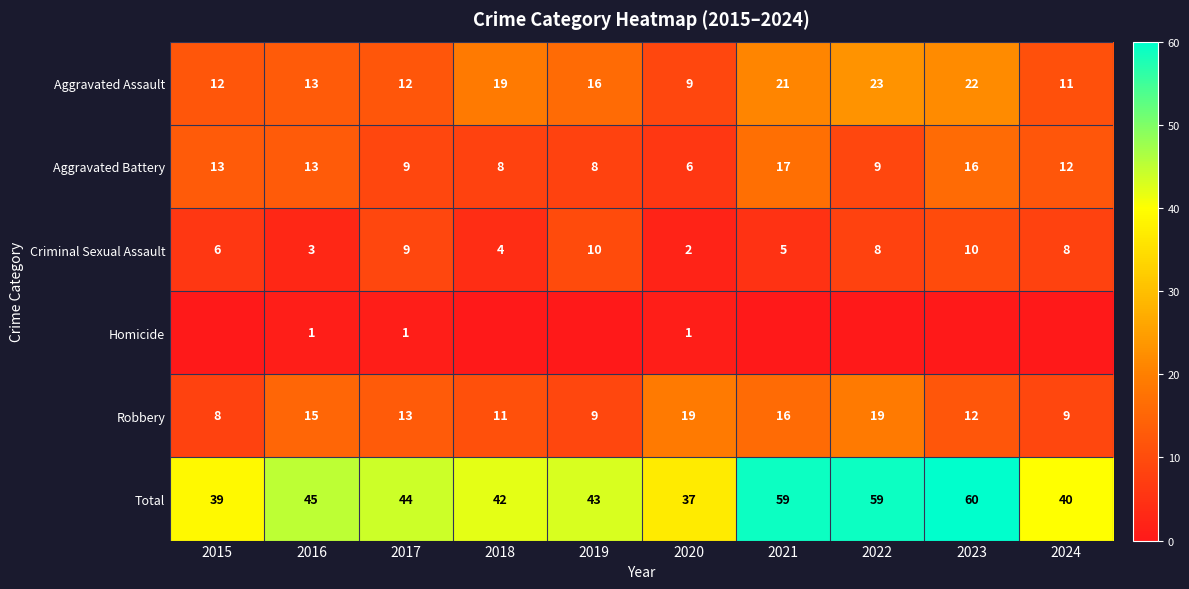

True or false: Aggravated Battery has a value of 17 at 2021.

True